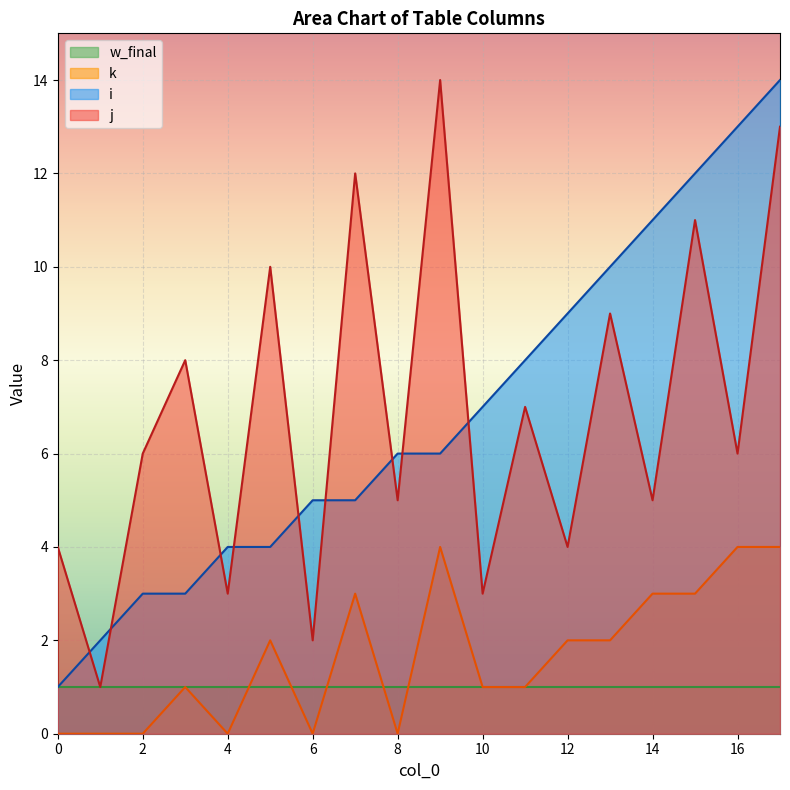

What is the approximate value of i at 16, to the nearest 10?

10